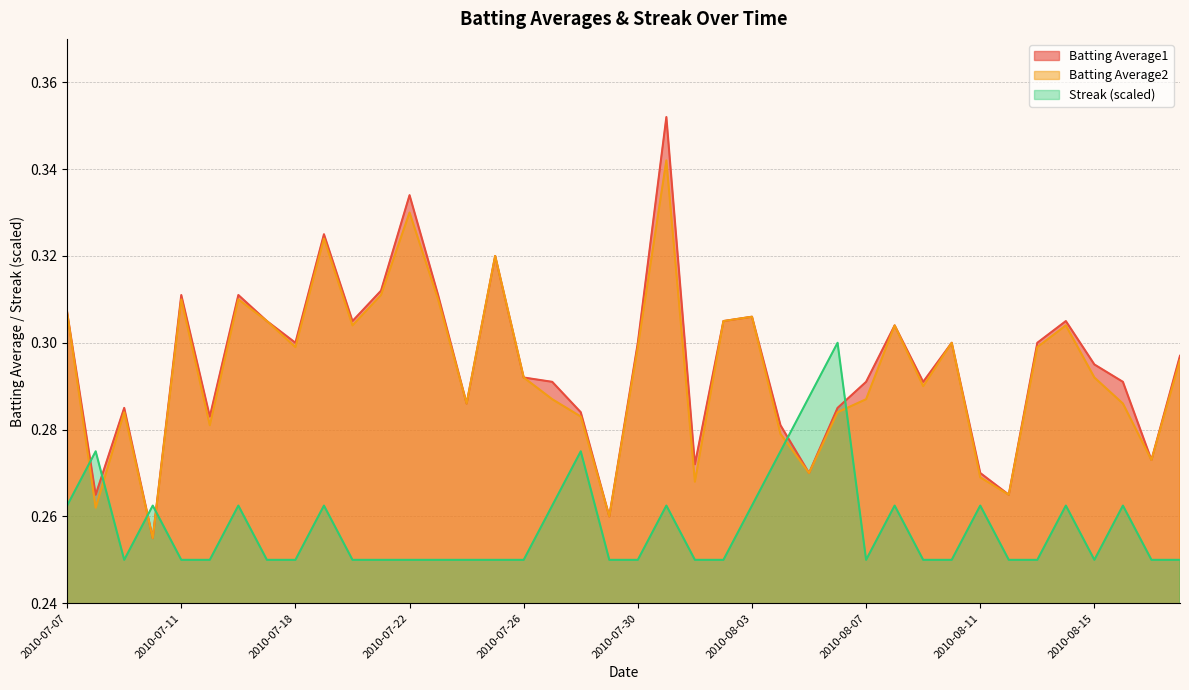

What position from the left is 2010-07-21?

12